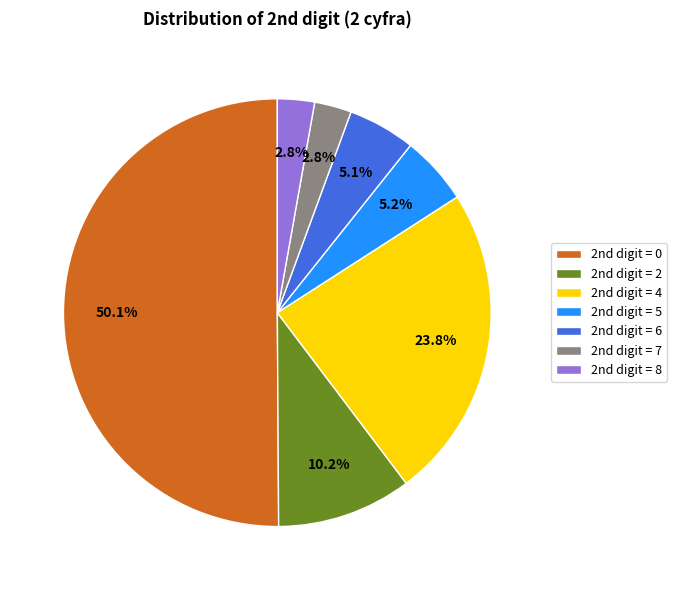

Which slice represents more than half of the pie?

2nd digit = 0